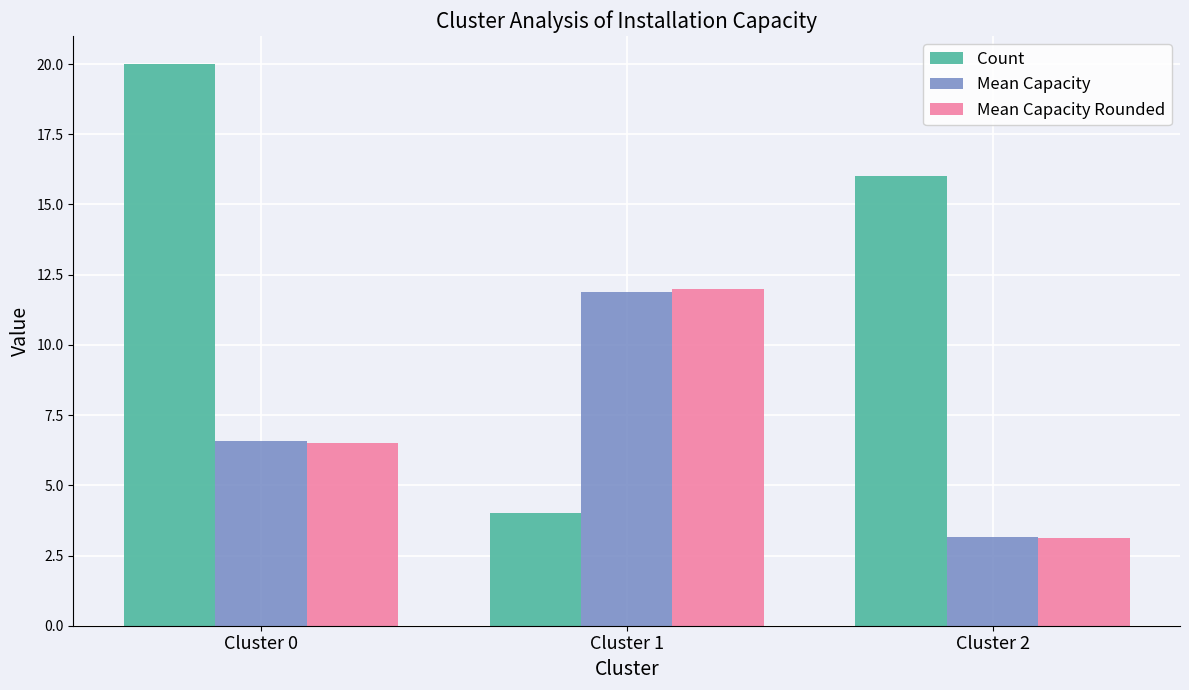

List the labels in order of Mean Capacity value, smallest first.

Cluster 2, Cluster 0, Cluster 1